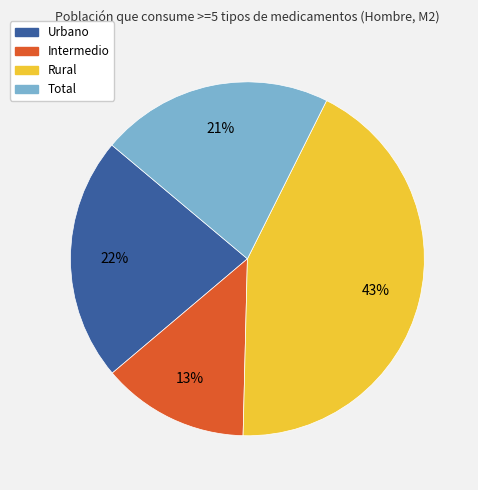

Is Total the majority of the pie?

No